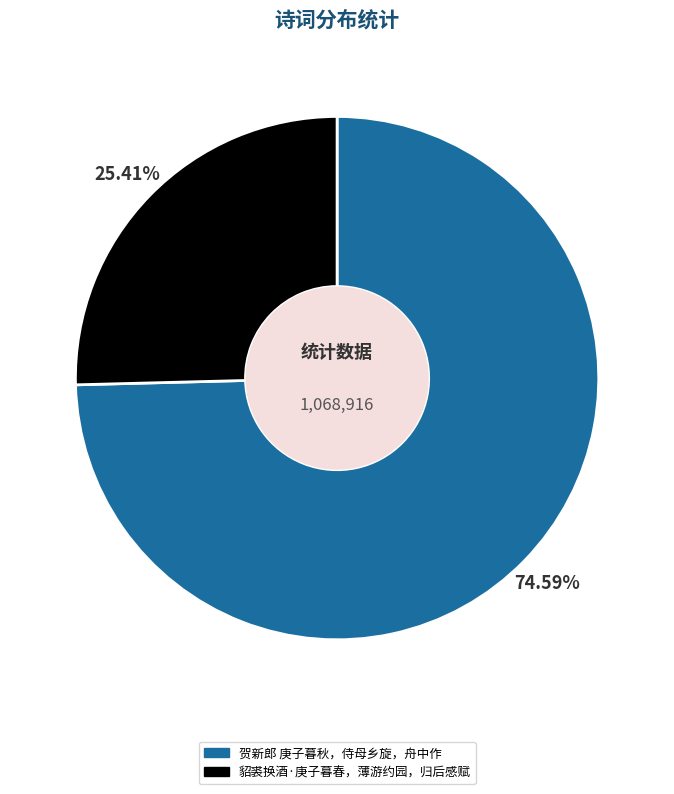

Does 贺新郎 庚子暮秋，侍母乡旋，舟中作 represent more than half of the total?

Yes